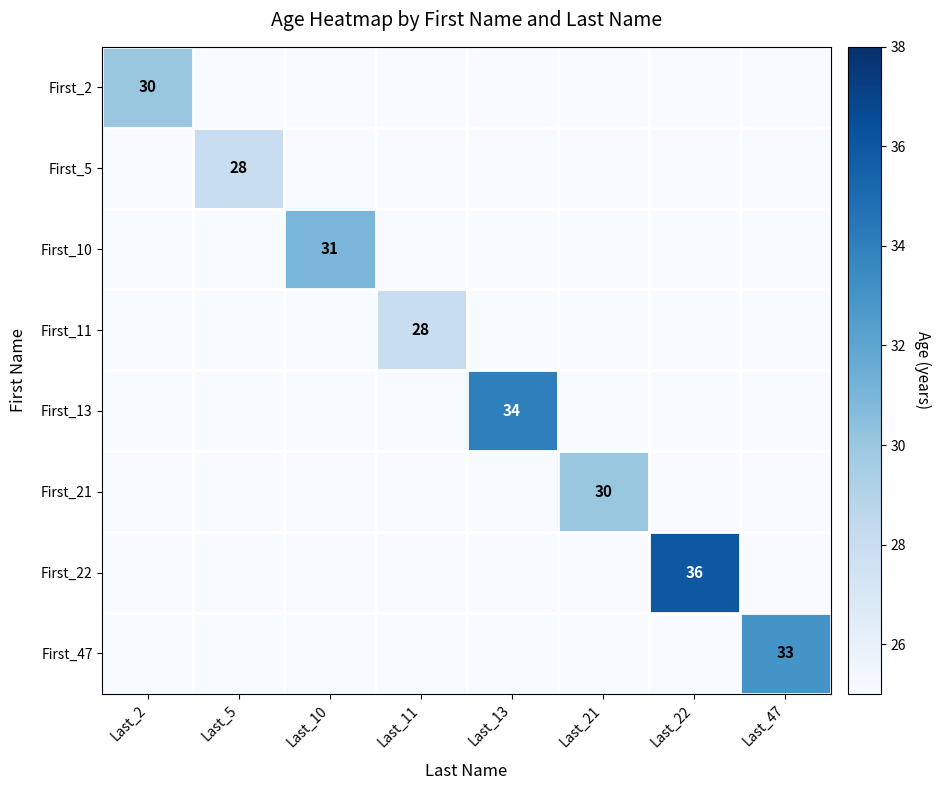

The First_11 series shows 28 at Last_11. True or false?

True